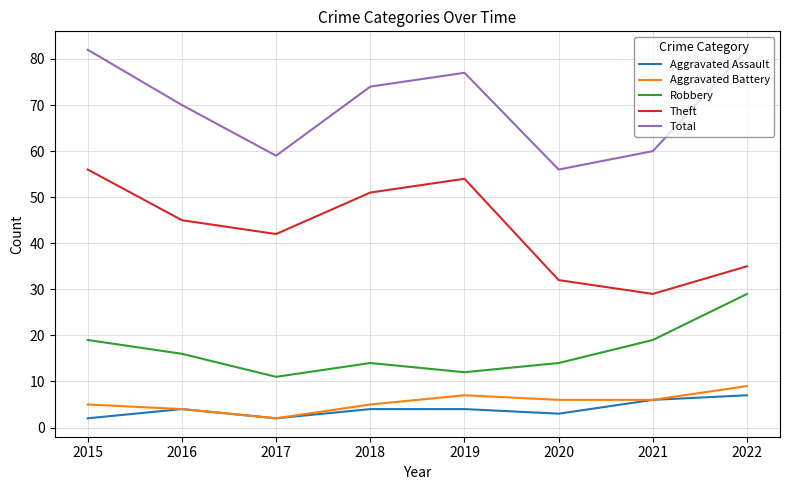

How many categories are shown in the chart?

8